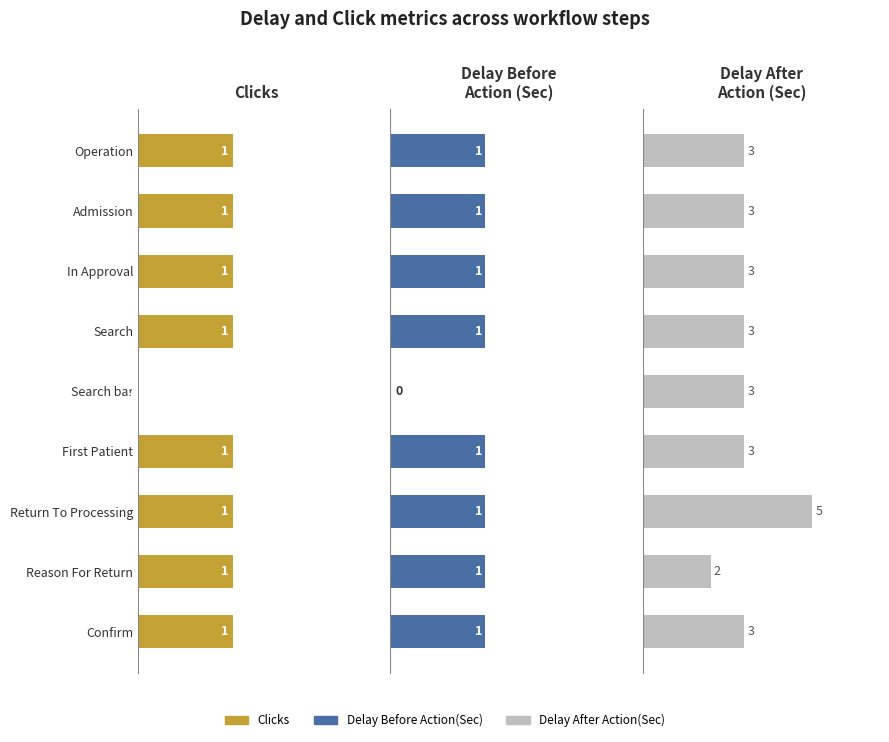

Rank the series by their maximum value, from lowest to highest.

Clicks, Delay Before Action(Sec), Delay After Action(Sec)